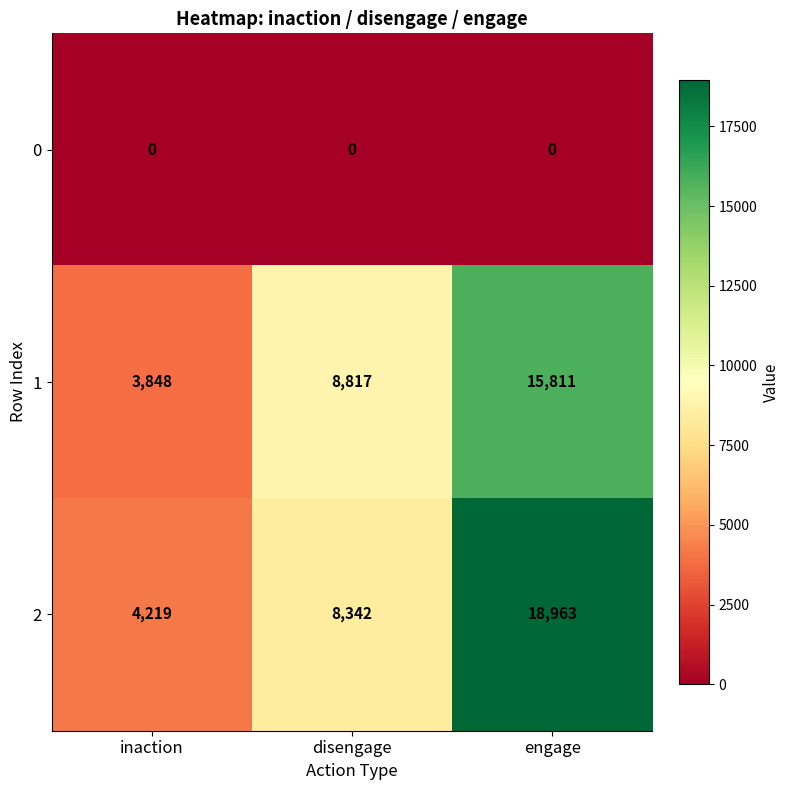

What is the minimum value for 1?

3848